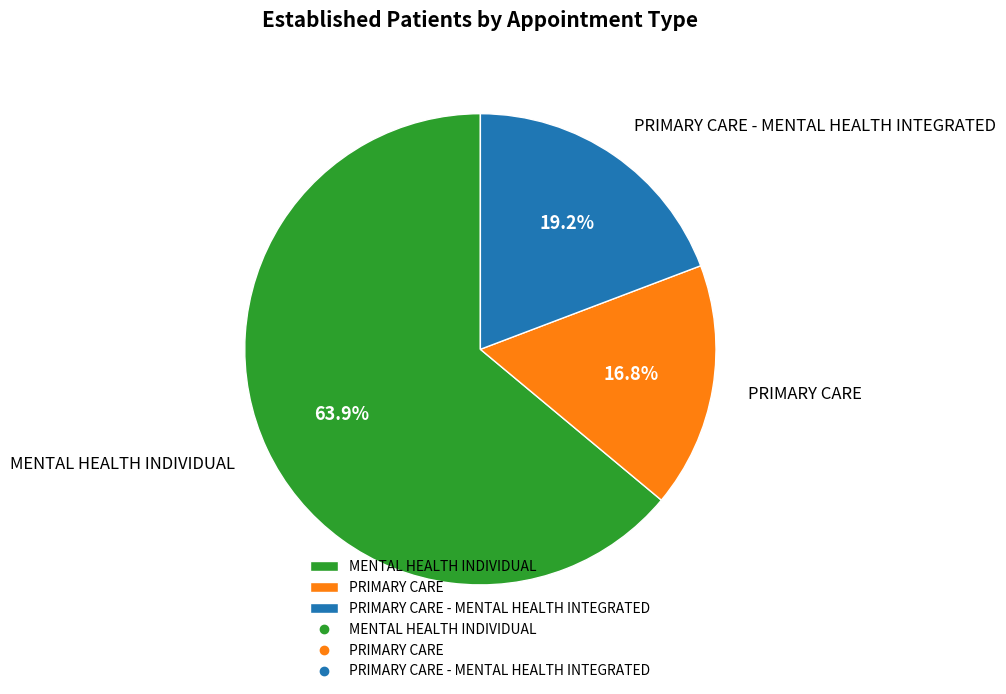

Which category has the smallest portion of the pie?

PRIMARY CARE